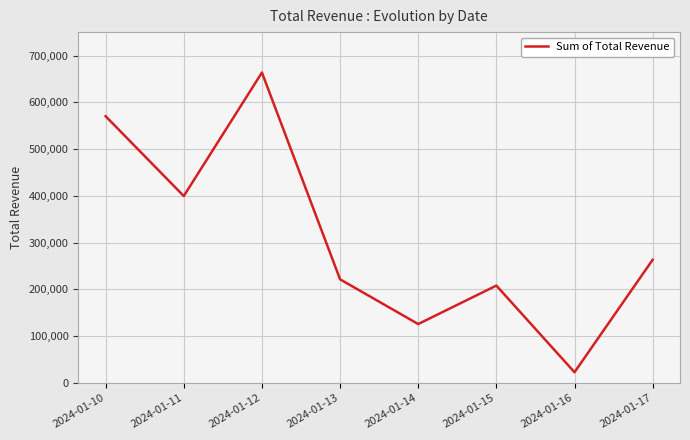

Rank the categories by value from lowest to highest.

2024-01-16, 2024-01-14, 2024-01-15, 2024-01-13, 2024-01-17, 2024-01-11, 2024-01-10, 2024-01-12